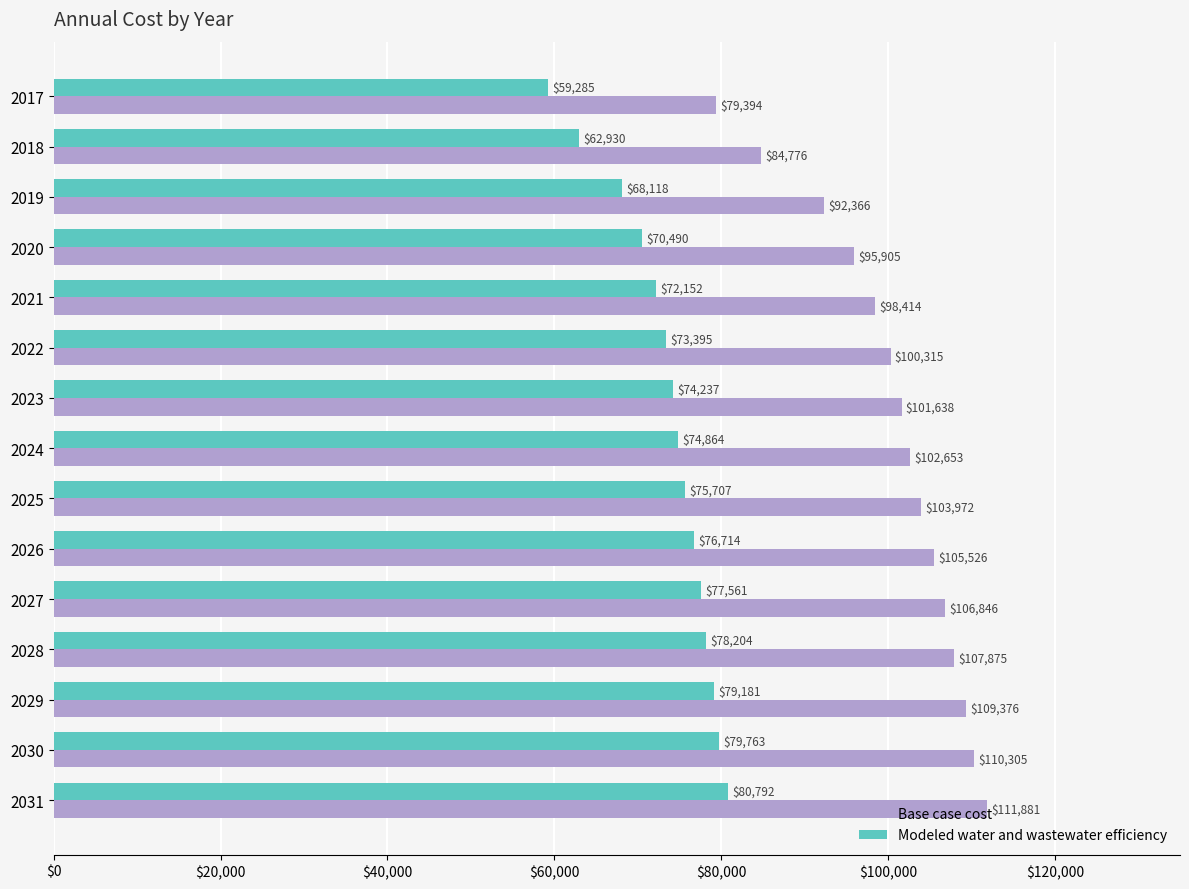

The value of Base case cost at 2031 is 31431.8. True or false?

False